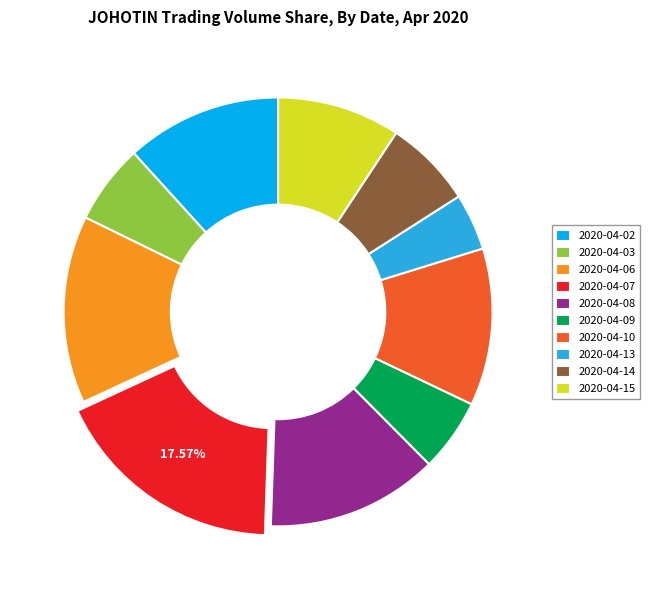

What is the smallest slice in the pie chart?

2020-04-13